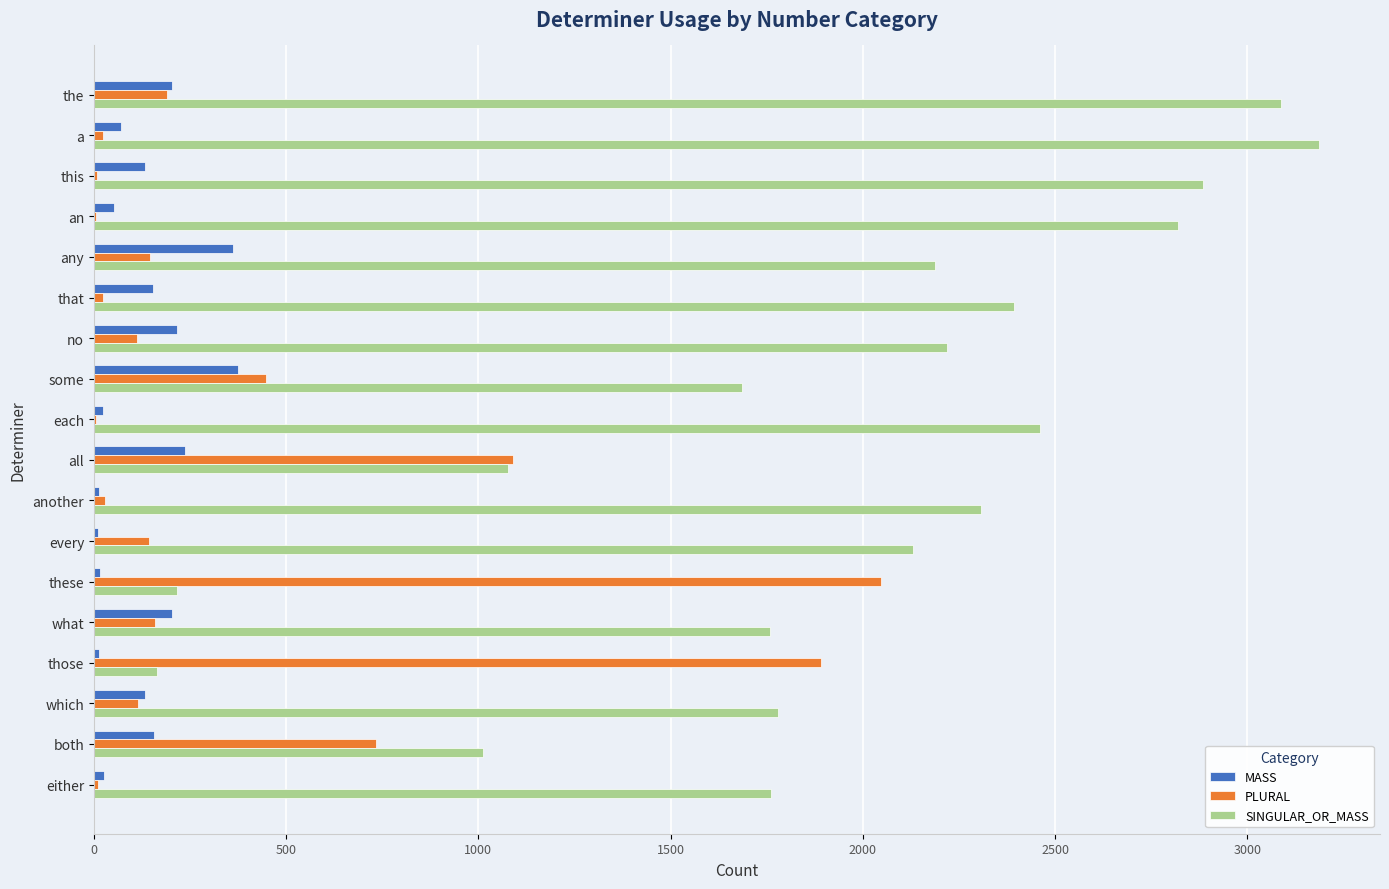

What is the average value of the SINGULAR_OR_MASS series?

1952